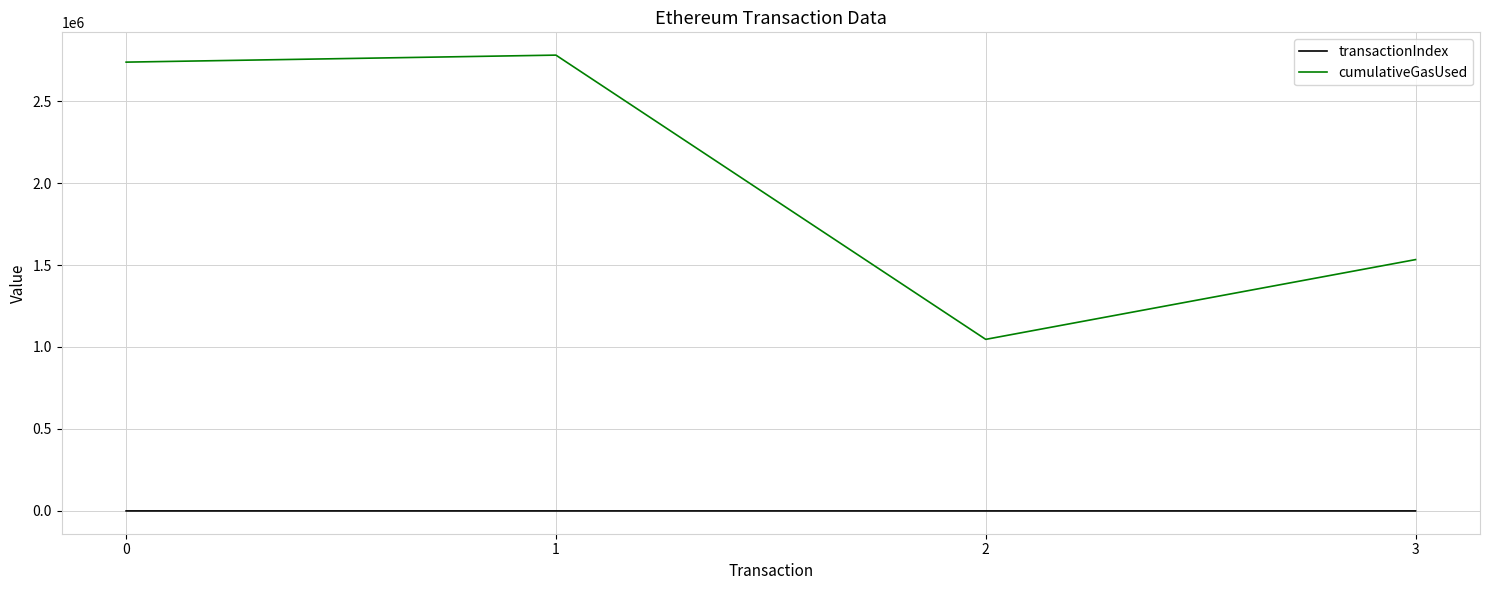

In transactionIndex, how many points are lower than both neighbors (excluding endpoints)?

1